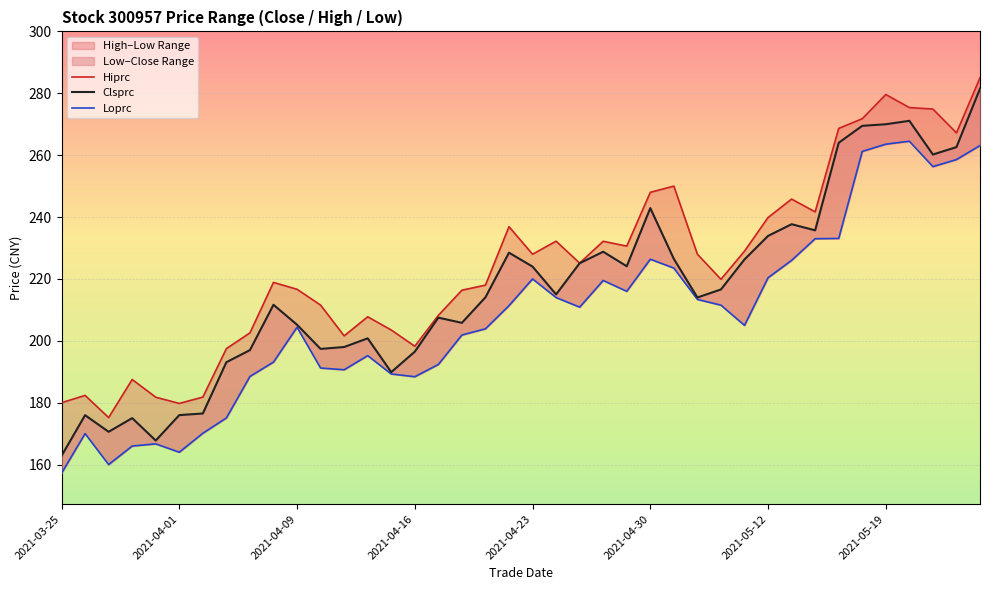

Which series has the largest range (max minus min)?

Clsprc